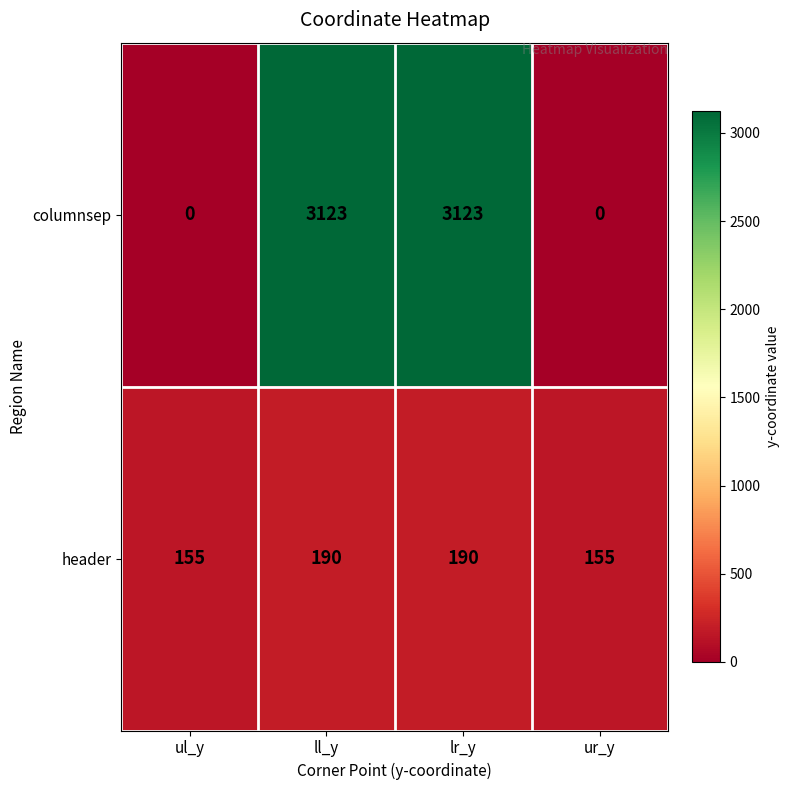

The value of columnsep at ul_y is 0. True or false?

True